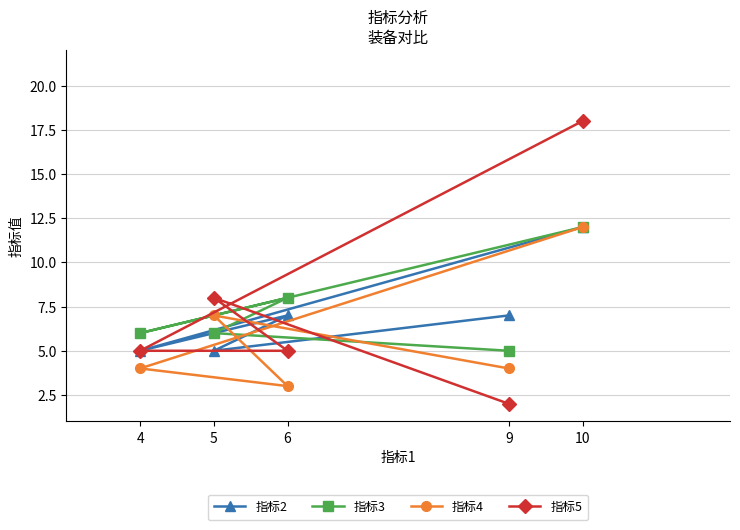

What is the minimum value for 指标2?

5